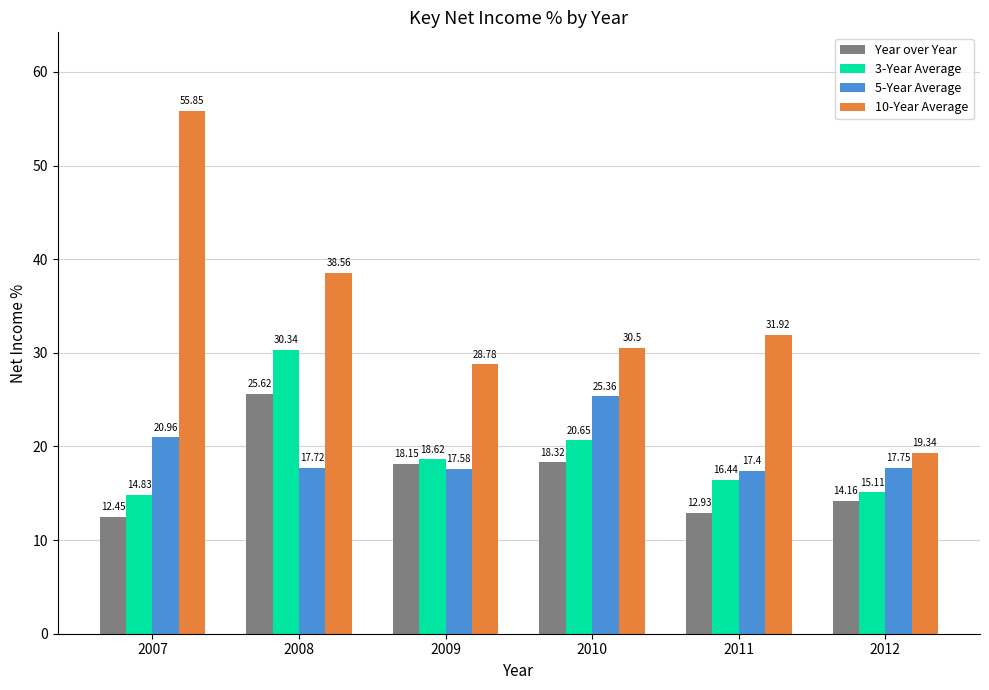

What are all the series names shown in the legend?

Year over Year, 3-Year Average, 5-Year Average, 10-Year Average